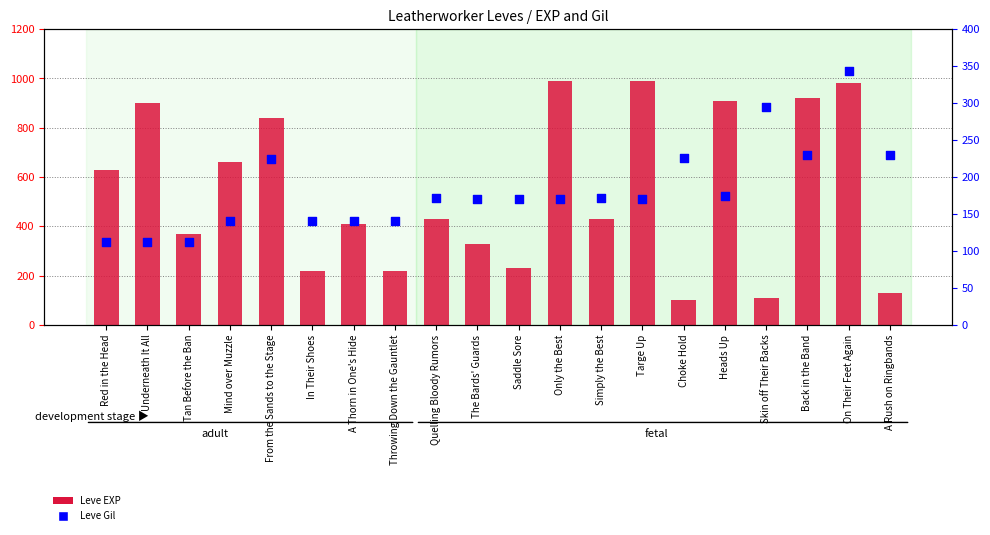

Which series has the largest total across all categories?

Leve EXP